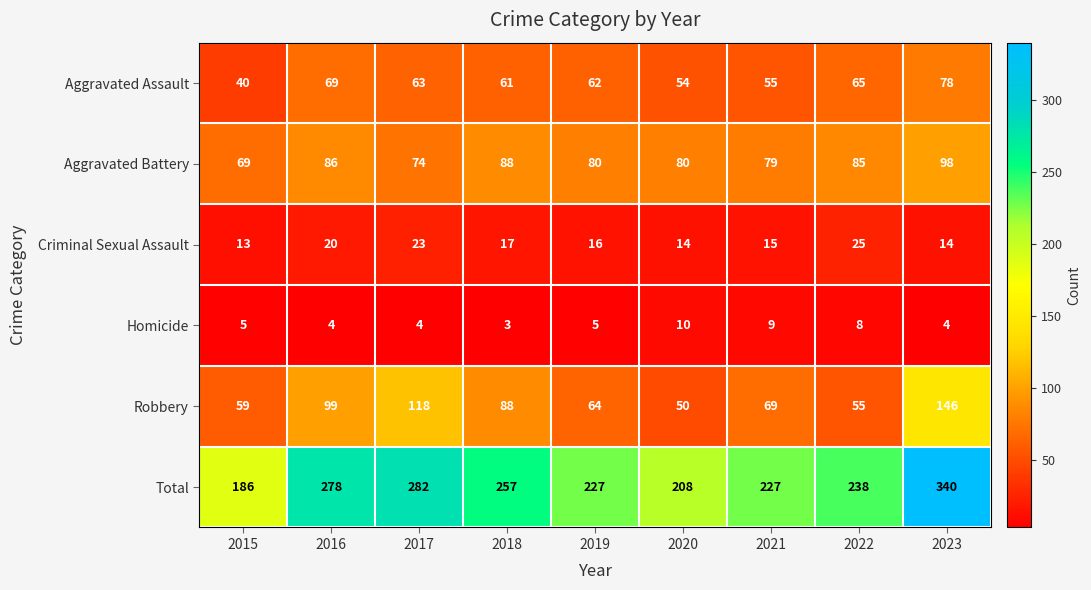

What is the total value across all series at 2015?

372